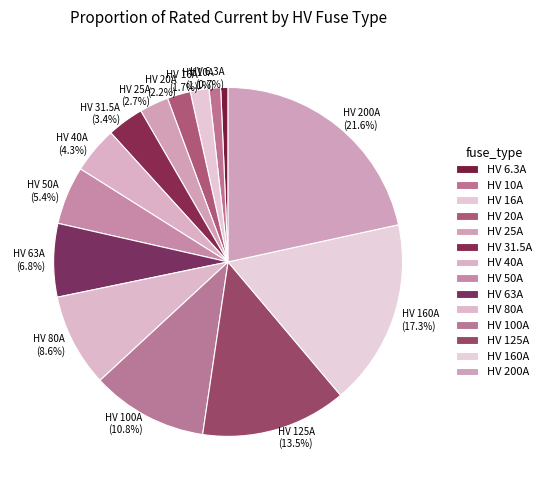

Which category has the biggest portion of the pie?

HV 200A